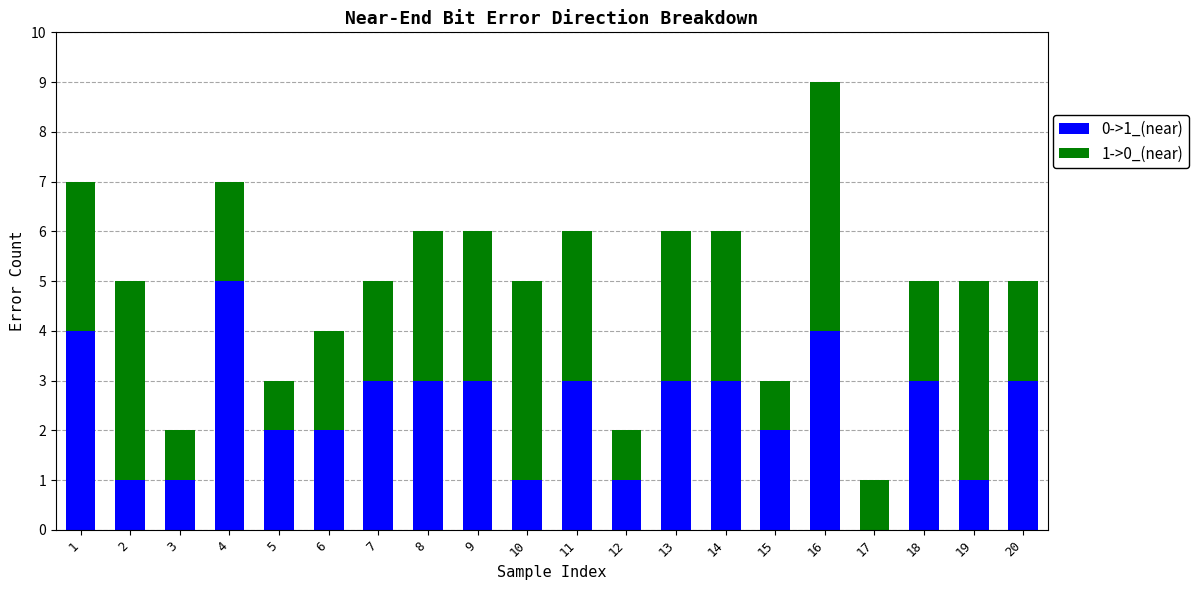

How many positive values does the 0->1_(near) series have?

19